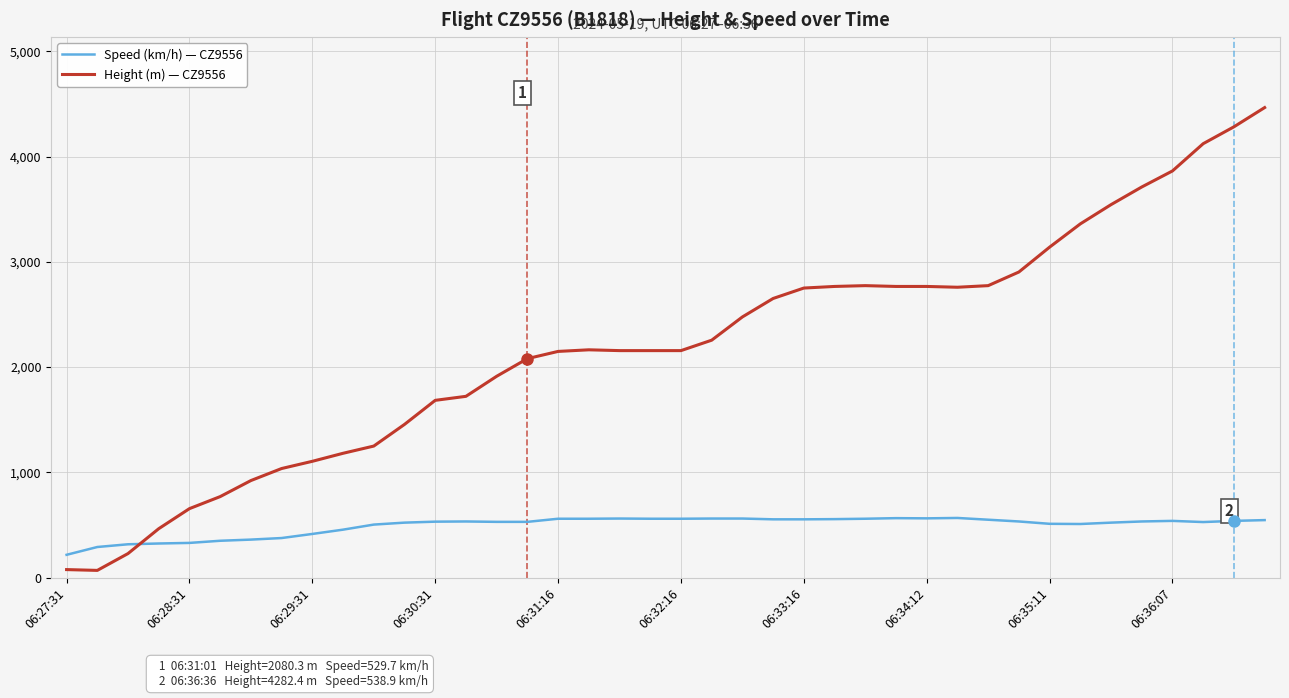

True or false: Speed (km/h) — CZ9556 and Height (m) — CZ9556 intersect in this chart.

True